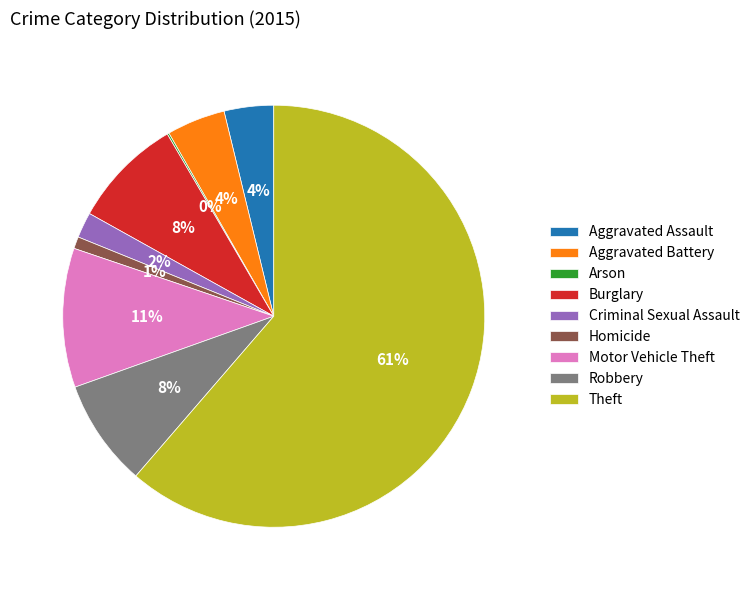

What is the ratio of the value at Criminal Sexual Assault to the value at Robbery?

0.2